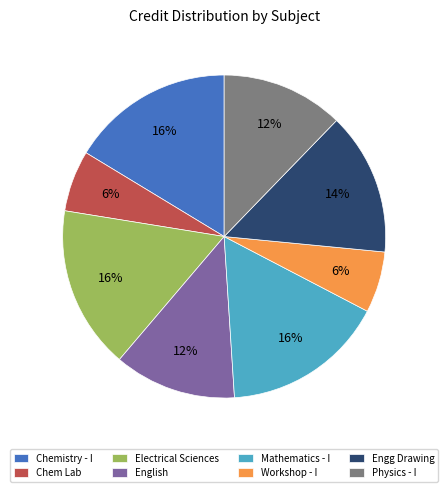

Is it true that Workshop - I is 6% of the pie?

True